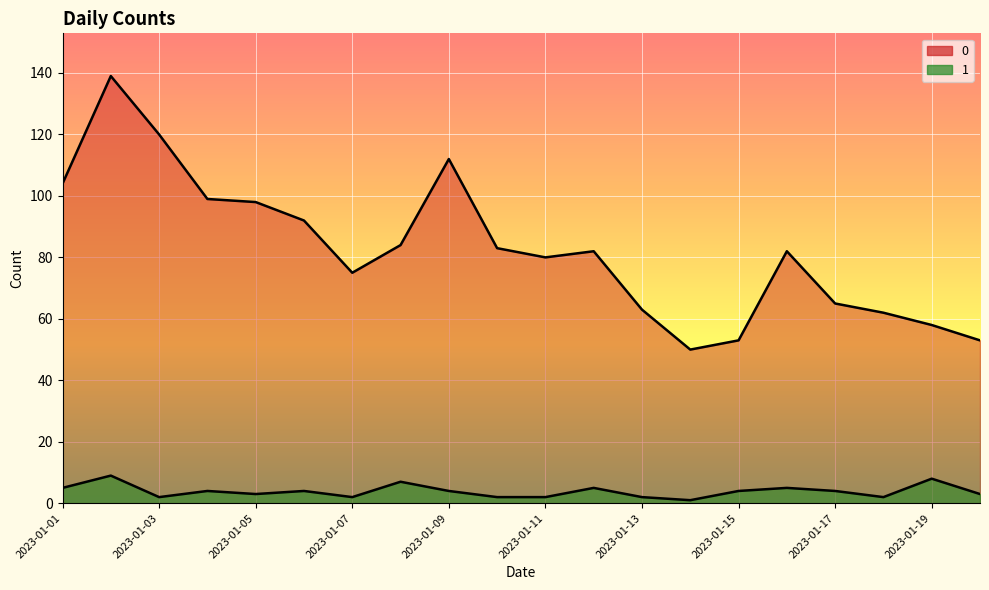

Reading left to right, list all the values displayed in this chart.

0: 2023-01-01=104	2023-01-02=139	2023-01-03=120	2023-01-04=99	2023-01-05=98	2023-01-06=92	2023-01-07=75	2023-01-08=84	2023-01-09=112	2023-01-10=83	2023-01-11=80	2023-01-12=82	2023-01-13=63	2023-01-14=50	2023-01-15=53	2023-01-16=82	2023-01-17=65	2023-01-18=62	2023-01-19=58	2023-01-20=53
1: 2023-01-01=5	2023-01-02=9	2023-01-03=2	2023-01-04=4	2023-01-05=3	2023-01-06=4	2023-01-07=2	2023-01-08=7	2023-01-09=4	2023-01-10=2	2023-01-11=2	2023-01-12=5	2023-01-13=2	2023-01-14=1	2023-01-15=4	2023-01-16=5	2023-01-17=4	2023-01-18=2	2023-01-19=8	2023-01-20=3